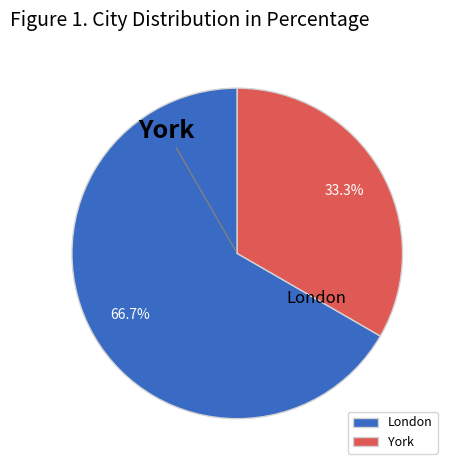

How much of the chart is everything except London?

33.3%